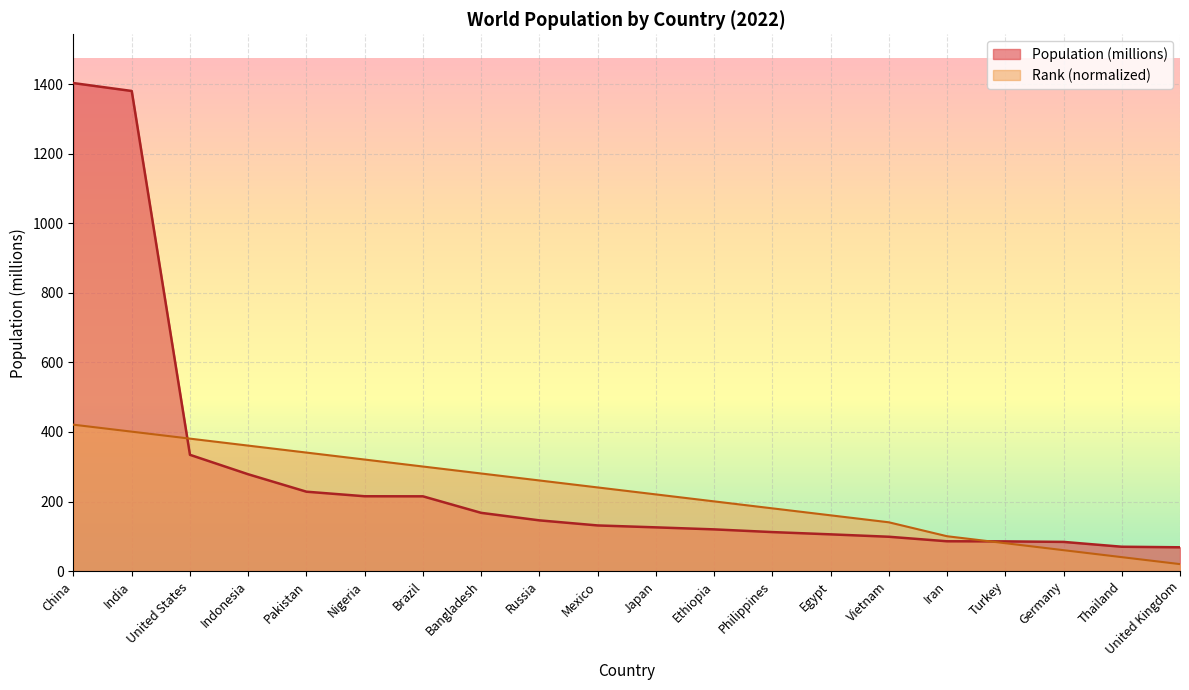

What is the difference between the maximum and second lowest values in the Population (millions) series?

1332.7